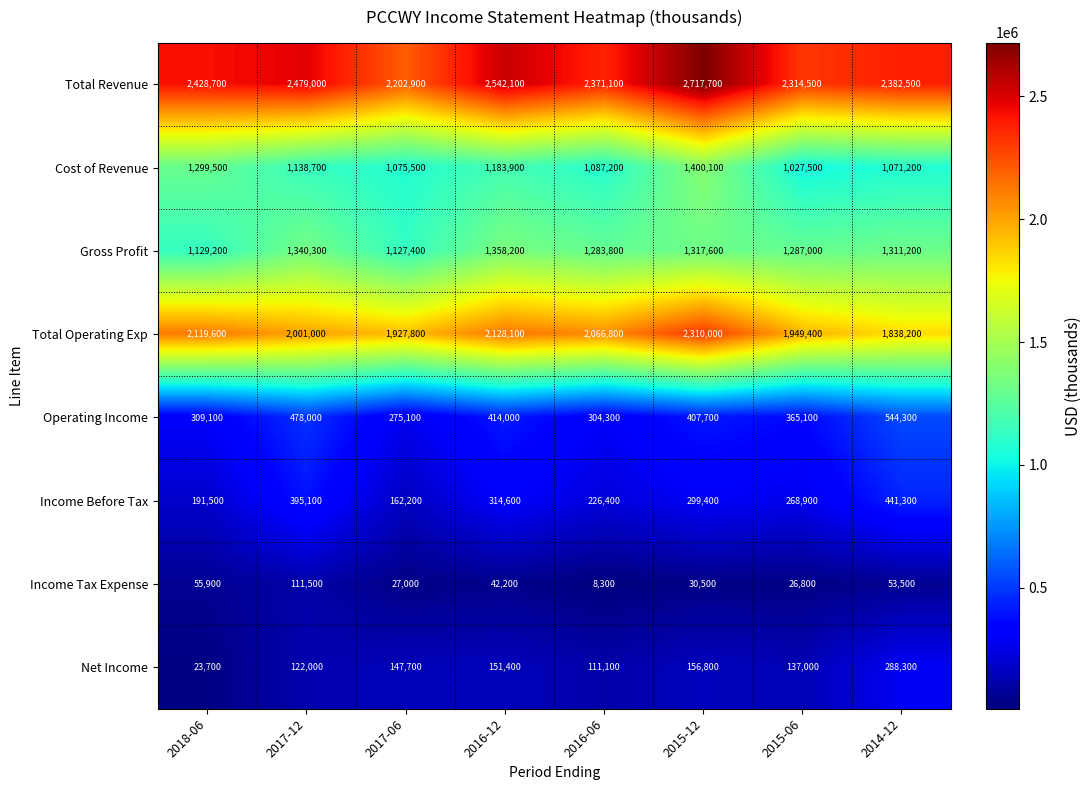

Where does the Income Before Tax series first go above 299400?

2017-12